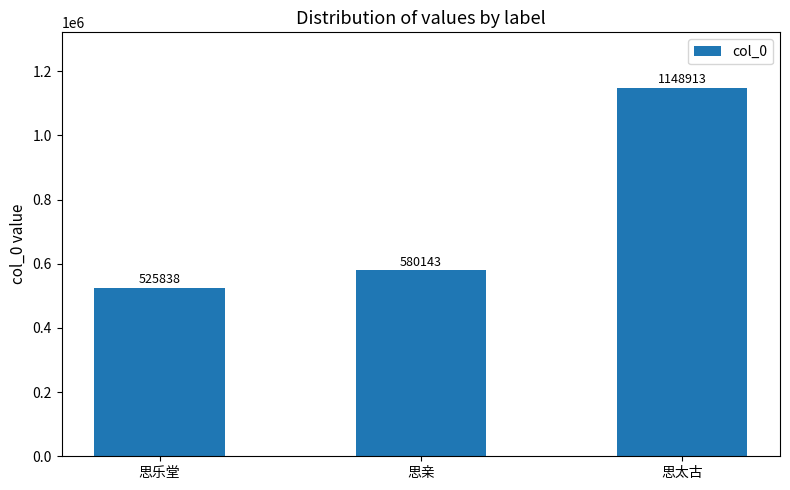

Where is the data nearest to the value 837375?

思亲